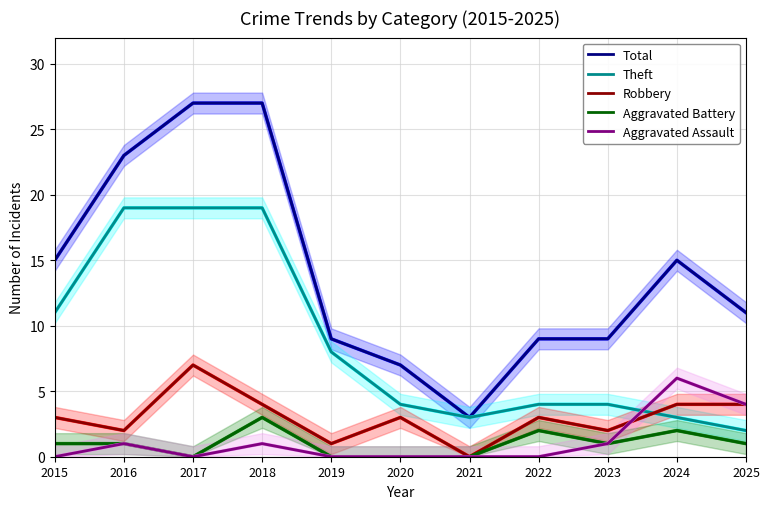

True or false: Total and Theft cross at least once.

False